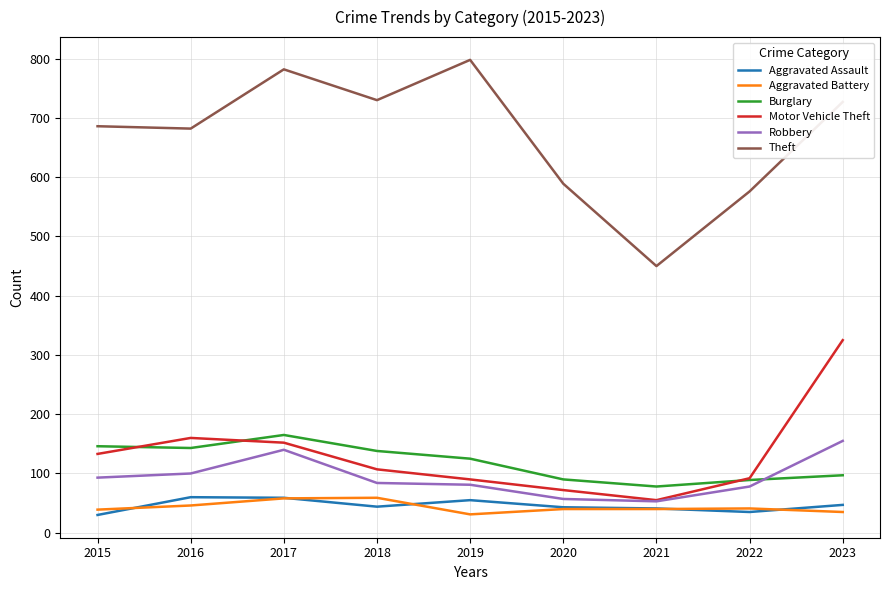

True or false: Burglary and Aggravated Battery intersect in this chart.

False